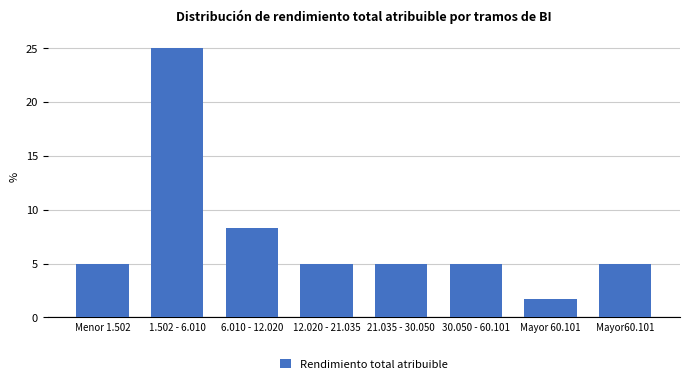

Reading left to right, what are all the values shown in this chart?

5.0	25.0	8.3	5.0	5.0	5.0	1.7	5.0